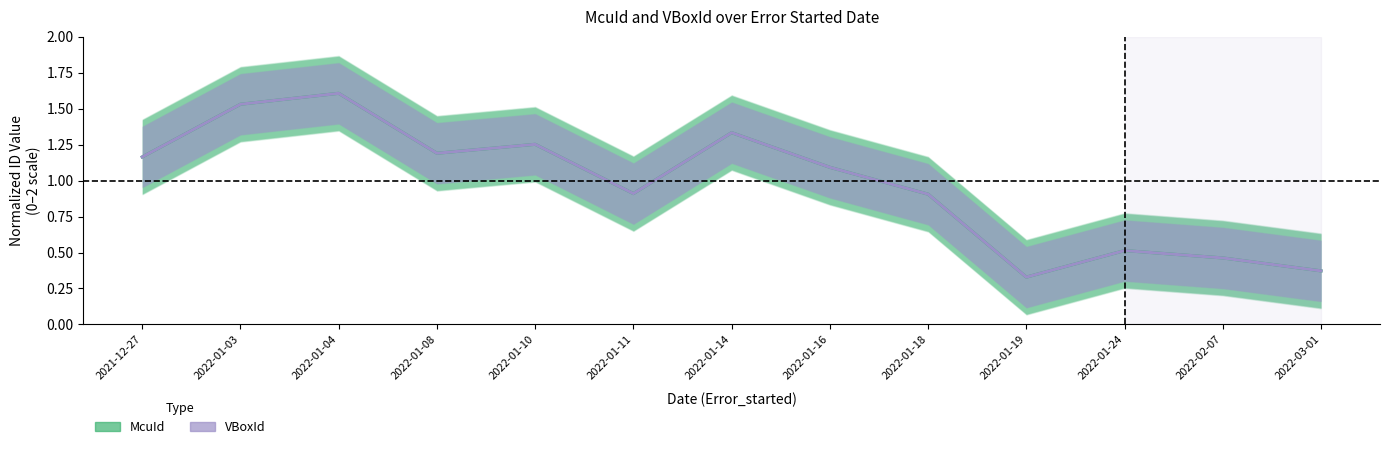

Which series has the largest range (max minus min)?

McuId